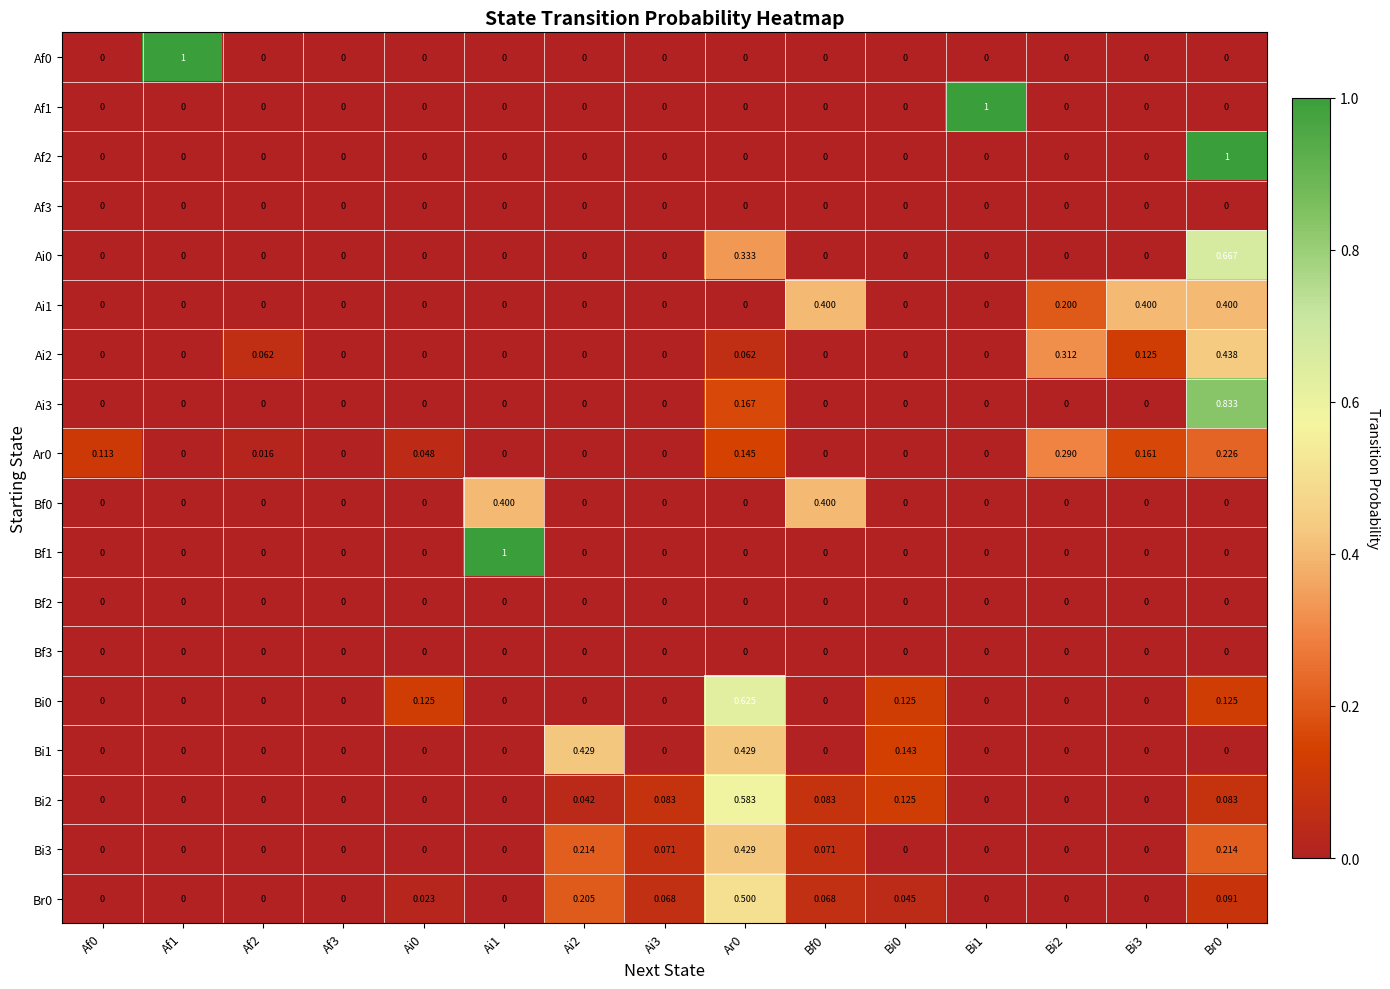

At which category is the sum across all series the highest?

Br0